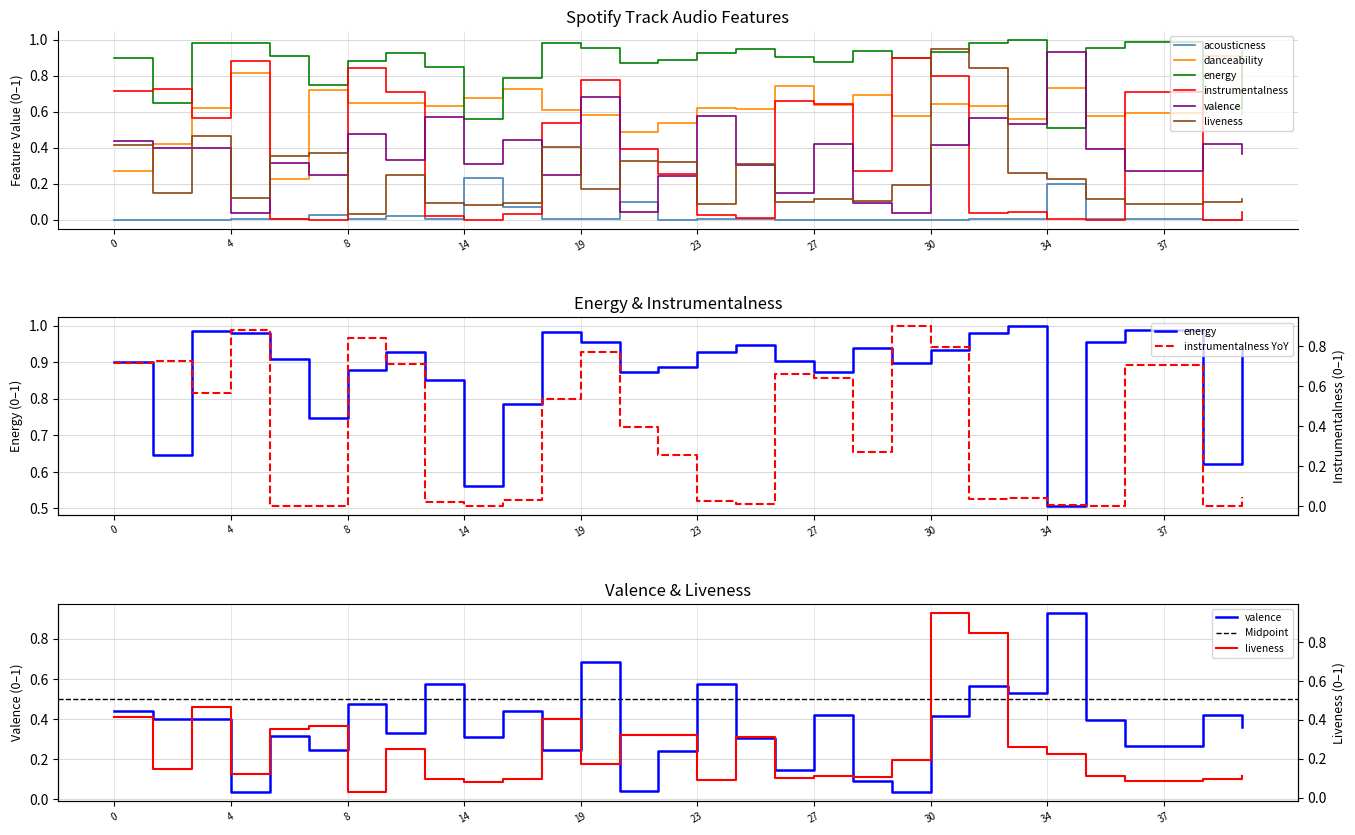

True or false: danceability and energy intersect in this chart.

True